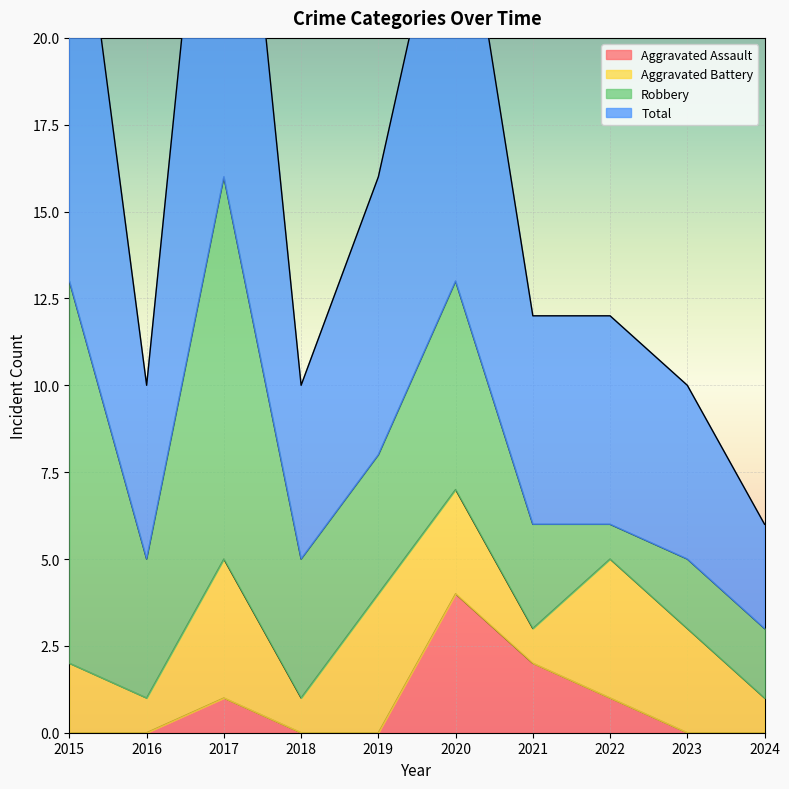

What is the maximum value shown in the chart?

32